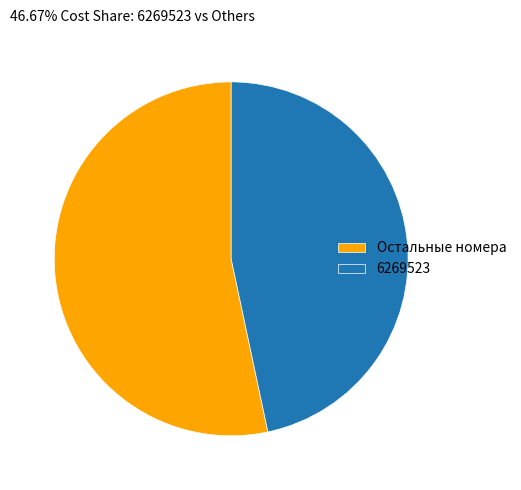

True or false: 6269523 accounts for 41% of the total.

False